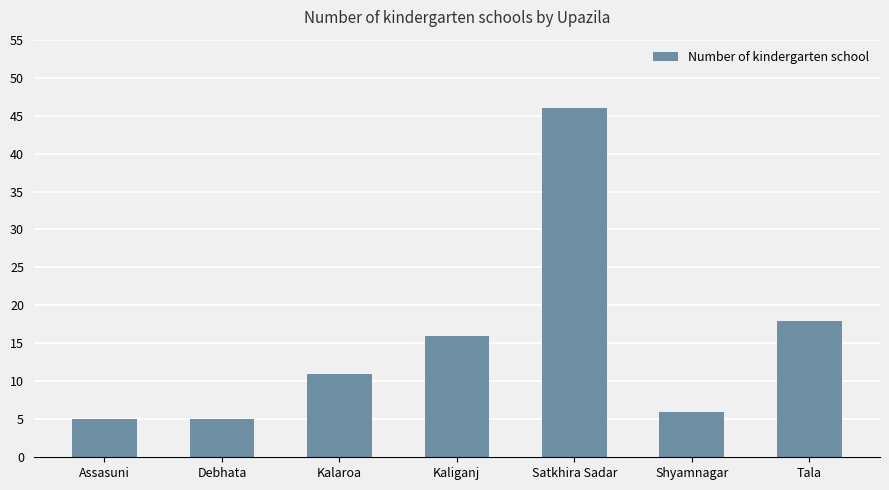

Approximately how many times larger is the value at Debhata compared to Tala?

0.3